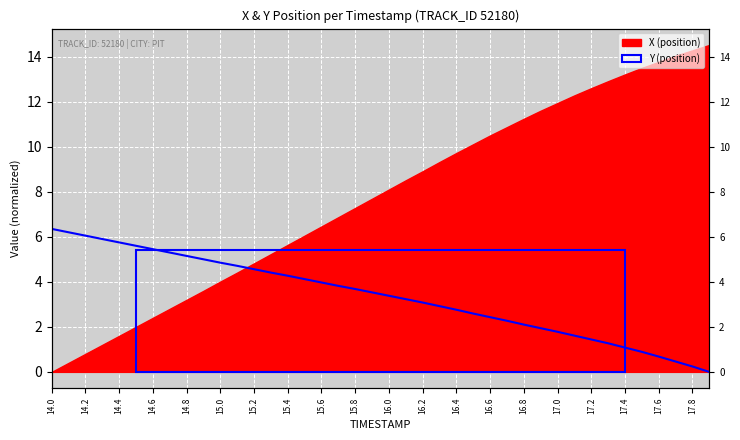

True or false: the data shows 2.1 at 14.6.

False